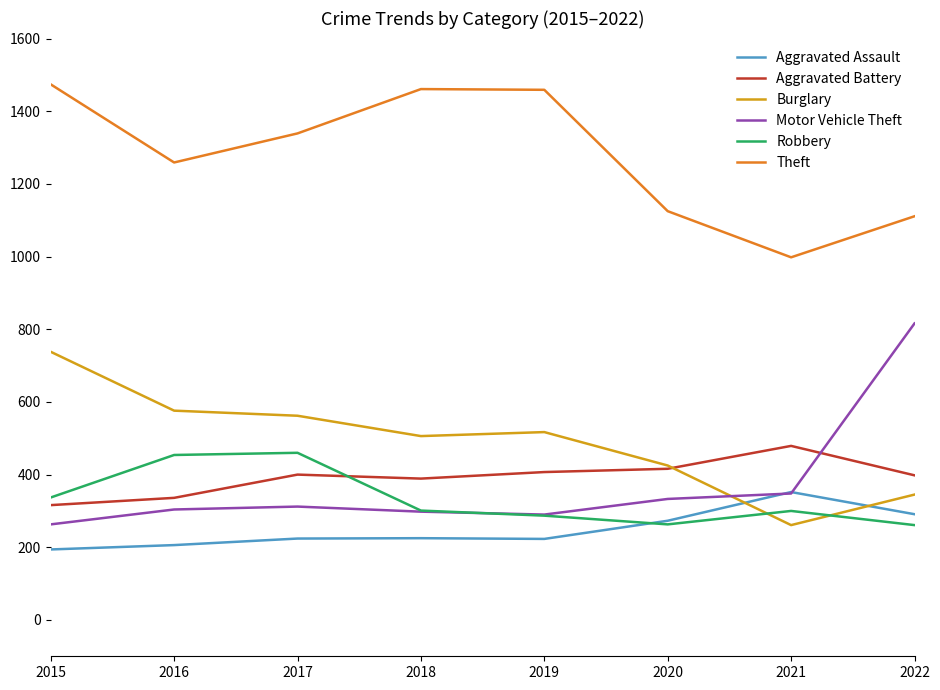

What value does the Aggravated Battery series have at 2017?

400